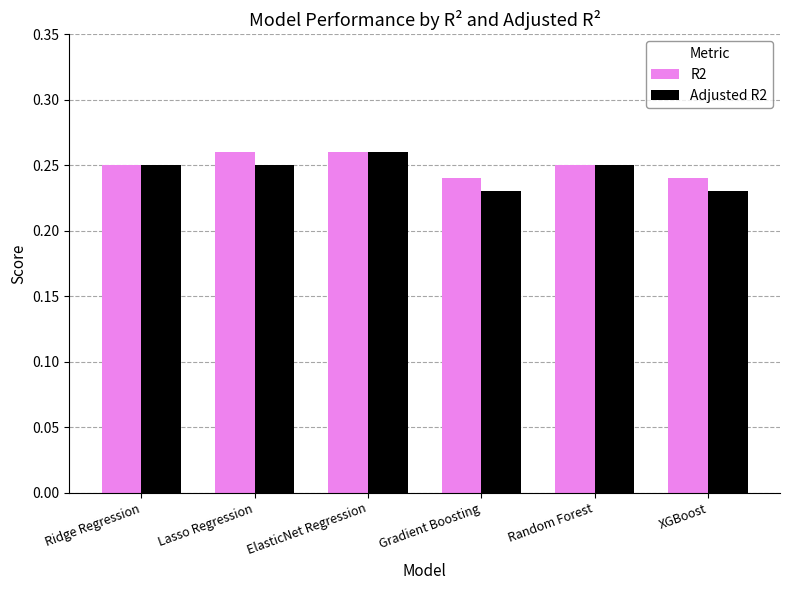

Which series changed the most between Ridge Regression and XGBoost?

Adjusted R2